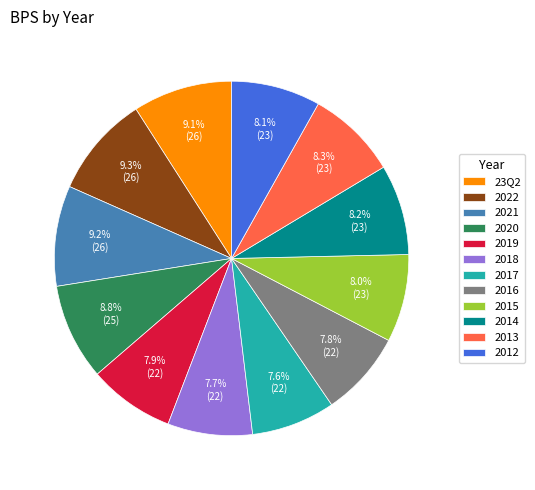

What is the ratio of the value at 2017 to the value at 2013?

0.9